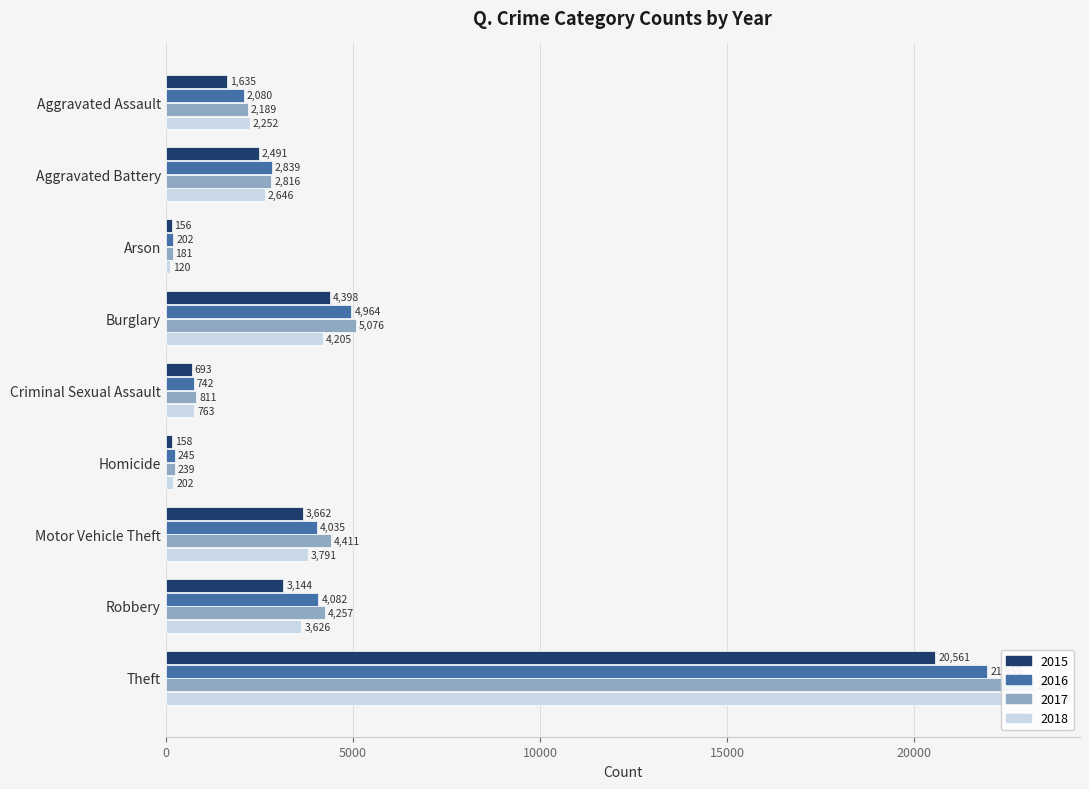

What is the difference between the second highest and second lowest values in the 2018 series?

4003